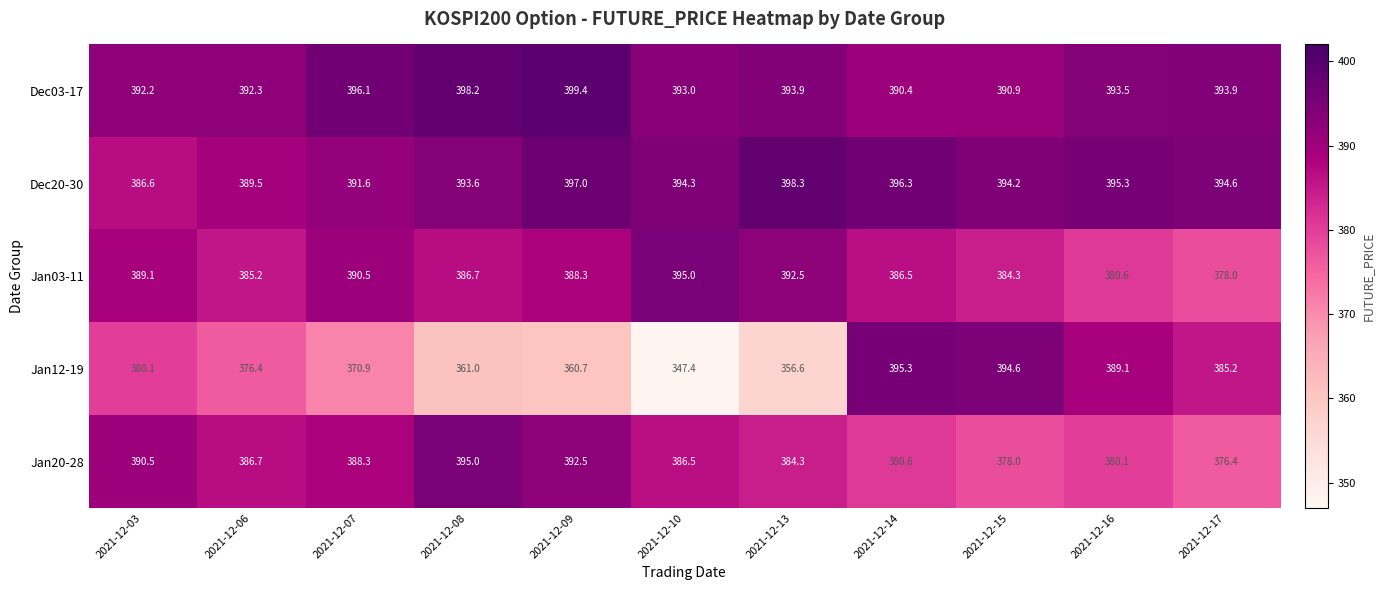

What is the maximum value shown in the chart?

399.4